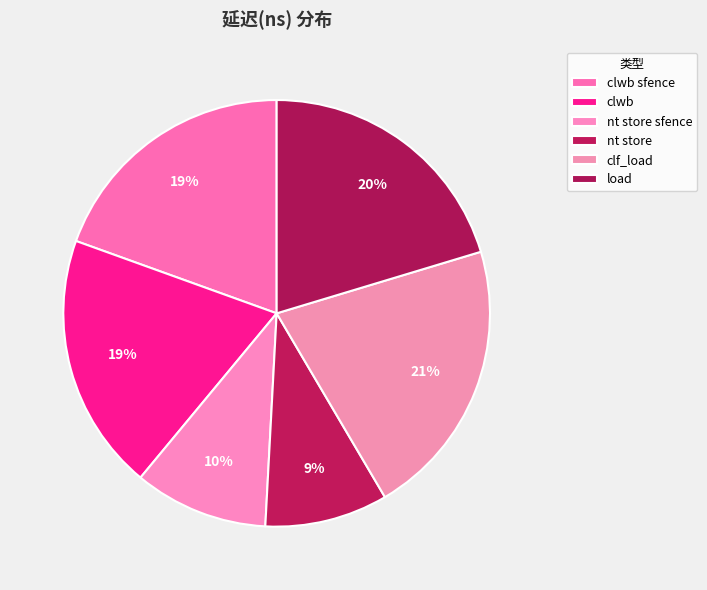

How many slices are in this pie chart?

6